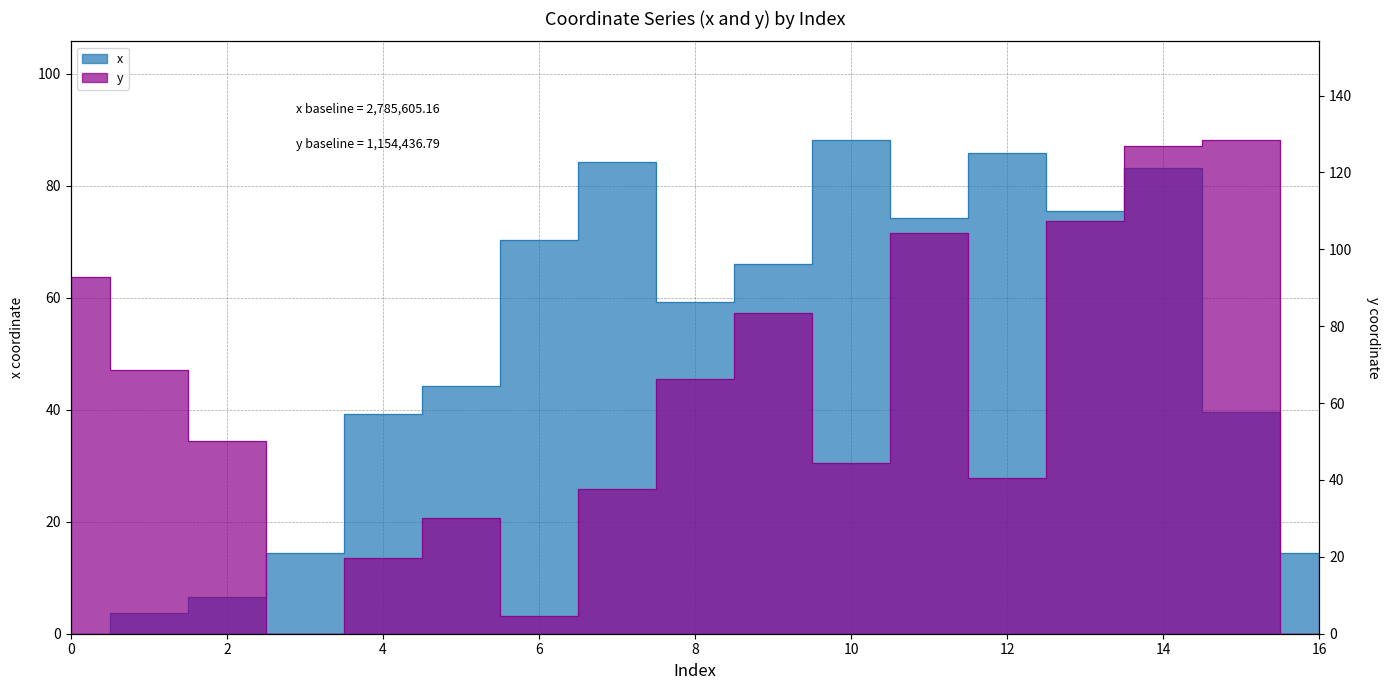

How many lines are shown in the chart?

2